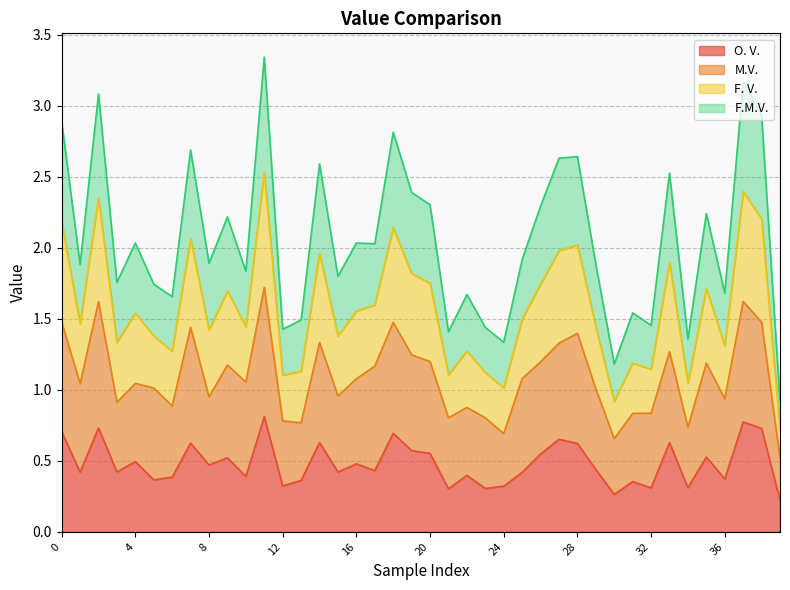

How many lines are shown in the chart?

4